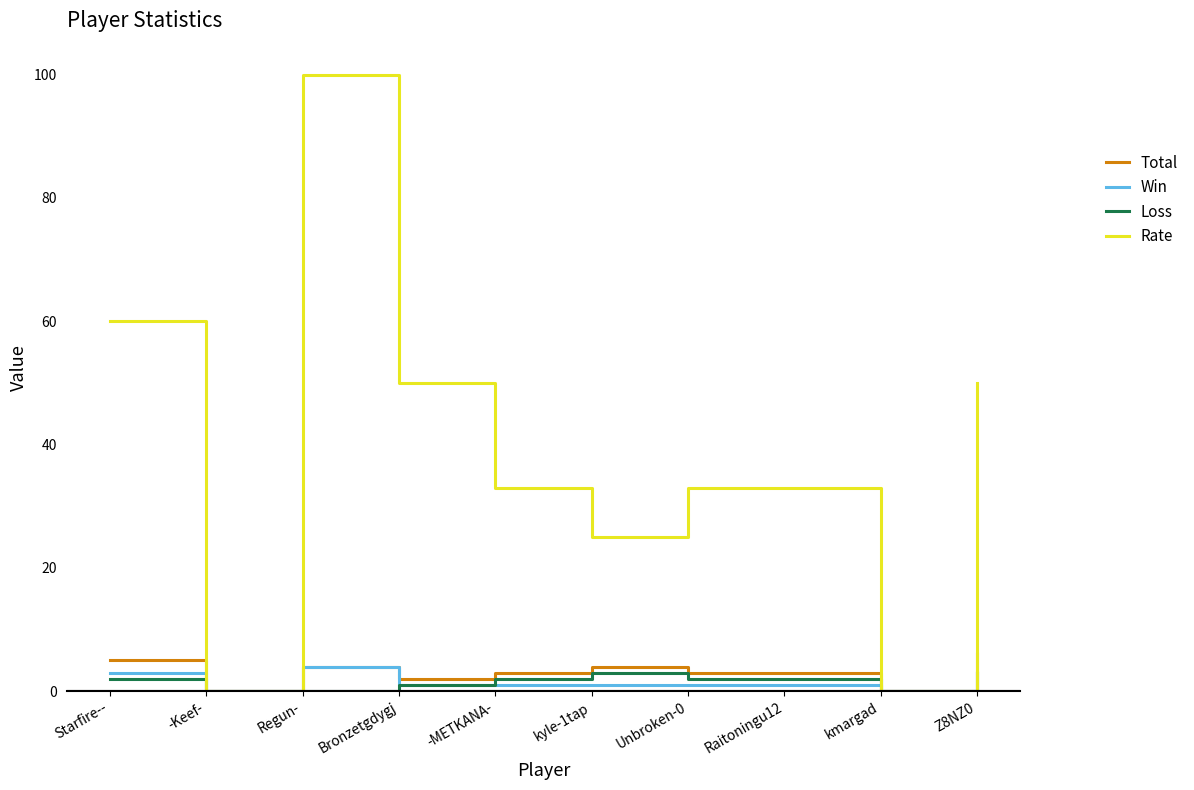

Reading left to right, list all the values displayed in this chart.

Total: 5	0	4	2	3	4	3	3	0	6
Win: 3	0	4	1	1	1	1	1	0	3
Loss: 2	0	0	1	2	3	2	2	0	3
Rate: 60	0	100	50	33	25	33	33	0	50